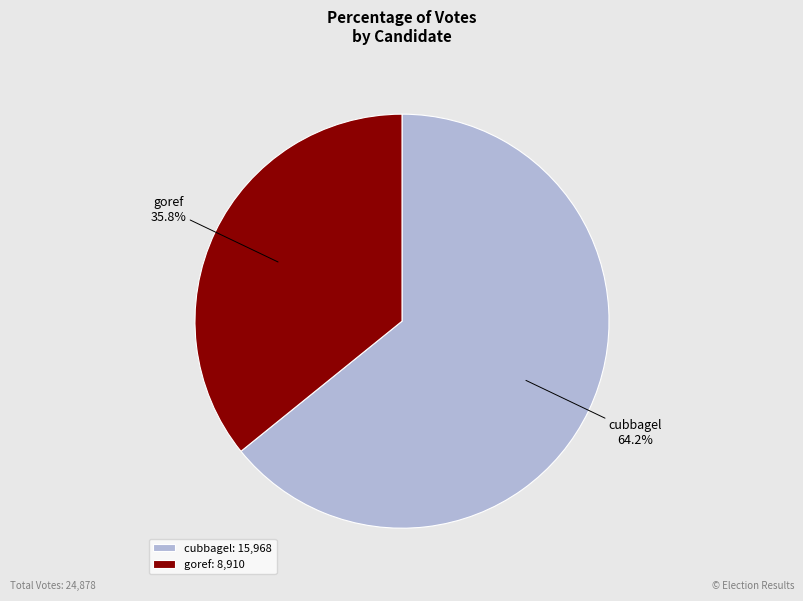

To the nearest percent, what is the difference between the goref and cubbagel slice percentages?

28%